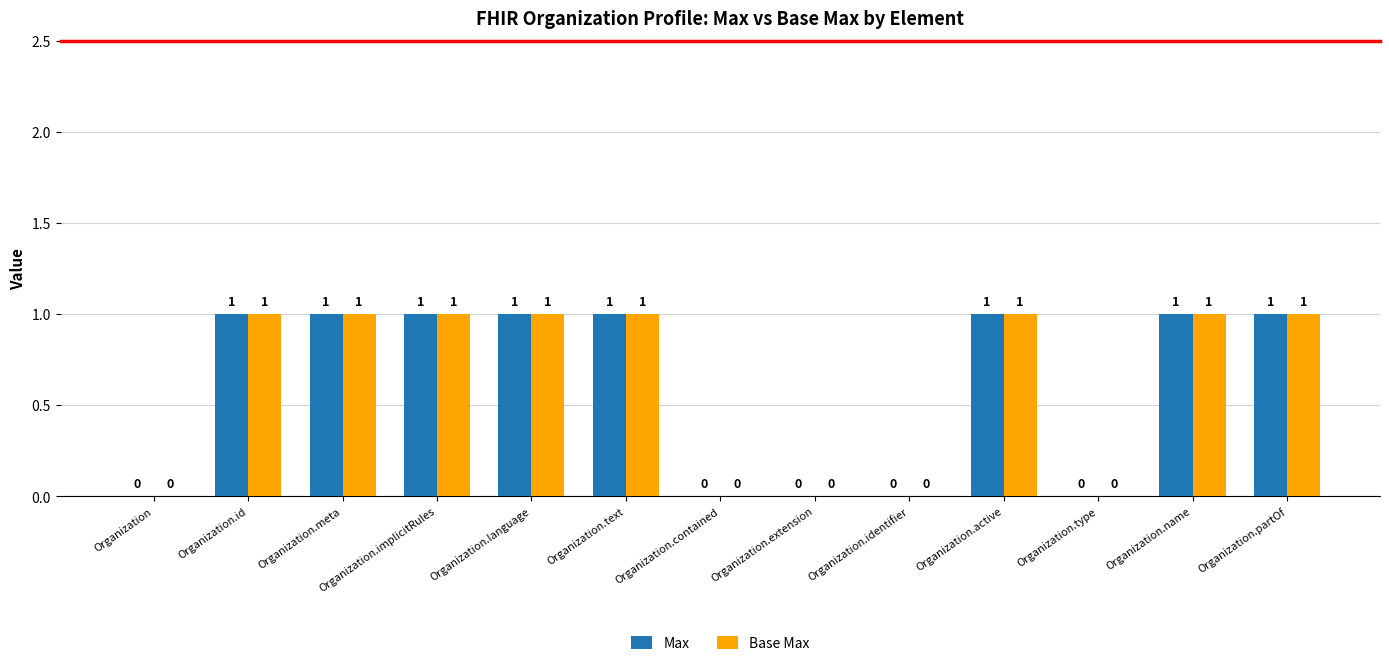

Reading left to right, list all the values displayed in this chart.

Max: Organization=0	Organization.id=1	Organization.meta=1	Organization.implicitRules=1	Organization.language=1	Organization.text=1	Organization.contained=0	Organization.extension=0	Organization.identifier=0	Organization.active=1	Organization.type=0	Organization.name=1	Organization.partOf=1
Base Max: Organization=0	Organization.id=1	Organization.meta=1	Organization.implicitRules=1	Organization.language=1	Organization.text=1	Organization.contained=0	Organization.extension=0	Organization.identifier=0	Organization.active=1	Organization.type=0	Organization.name=1	Organization.partOf=1